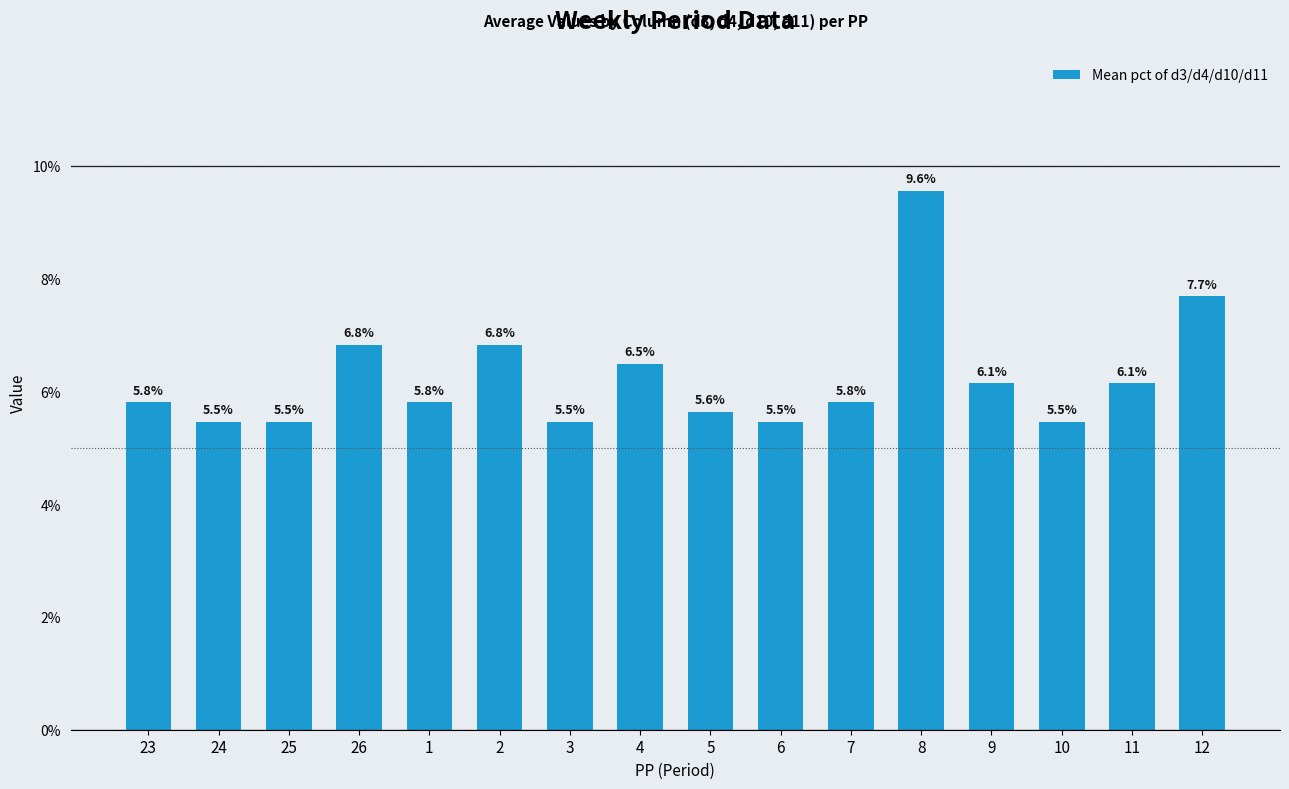

What is the maximum value shown in the chart?

9.6